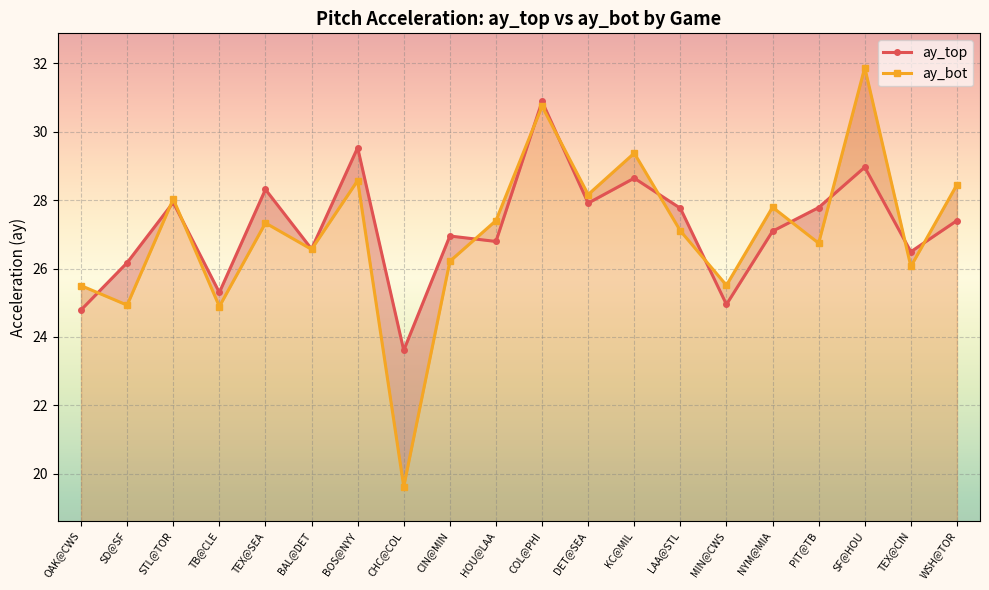

Reading left to right, transcribe all the data shown in this chart.

ay_top: OAK@CWS=24.8	SD@SF=26.2	STL@TOR=27.9	TB@CLE=25.3	TEX@SEA=28.3	BAL@DET=26.6	BOS@NYY=29.5	CHC@COL=23.6	CIN@MIN=26.9	HOU@LAA=26.8	COL@PHI=30.9	DET@SEA=27.9	KC@MIL=28.6	LAA@STL=27.8	MIN@CWS=24.9	NYM@MIA=27.1	PIT@TB=27.8	SF@HOU=29.0	TEX@CIN=26.5	WSH@TOR=27.4
ay_bot: OAK@CWS=25.5	SD@SF=24.9	STL@TOR=28.0	TB@CLE=24.9	TEX@SEA=27.3	BAL@DET=26.6	BOS@NYY=28.6	CHC@COL=19.6	CIN@MIN=26.2	HOU@LAA=27.4	COL@PHI=30.7	DET@SEA=28.2	KC@MIL=29.4	LAA@STL=27.1	MIN@CWS=25.5	NYM@MIA=27.8	PIT@TB=26.7	SF@HOU=31.9	TEX@CIN=26.1	WSH@TOR=28.4